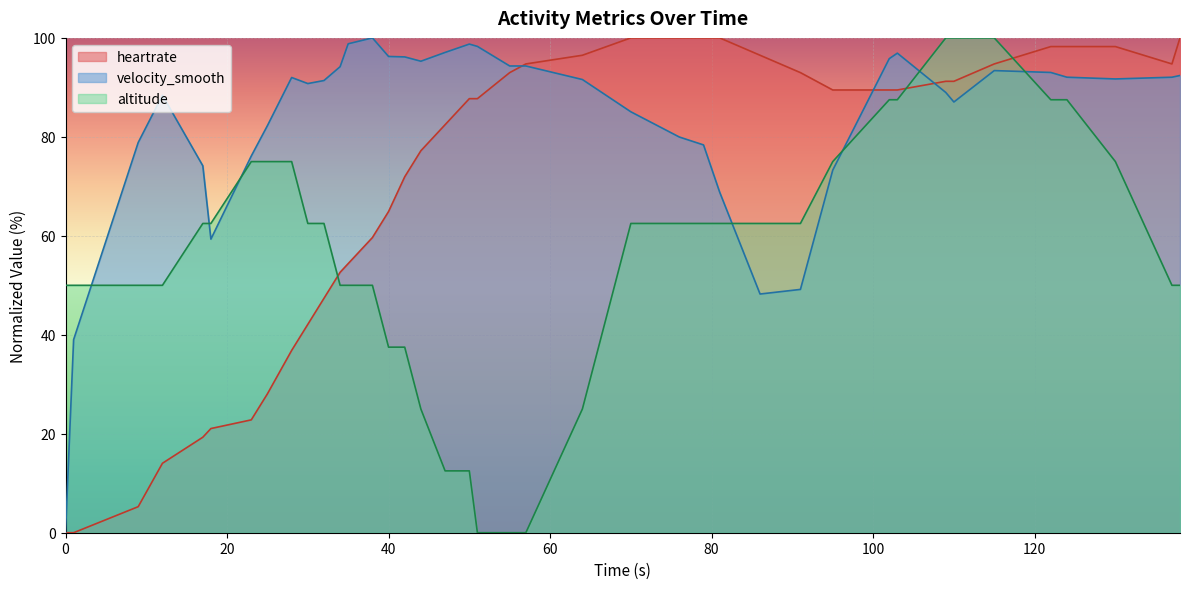

At which label is velocity_smooth closest to 50?

91